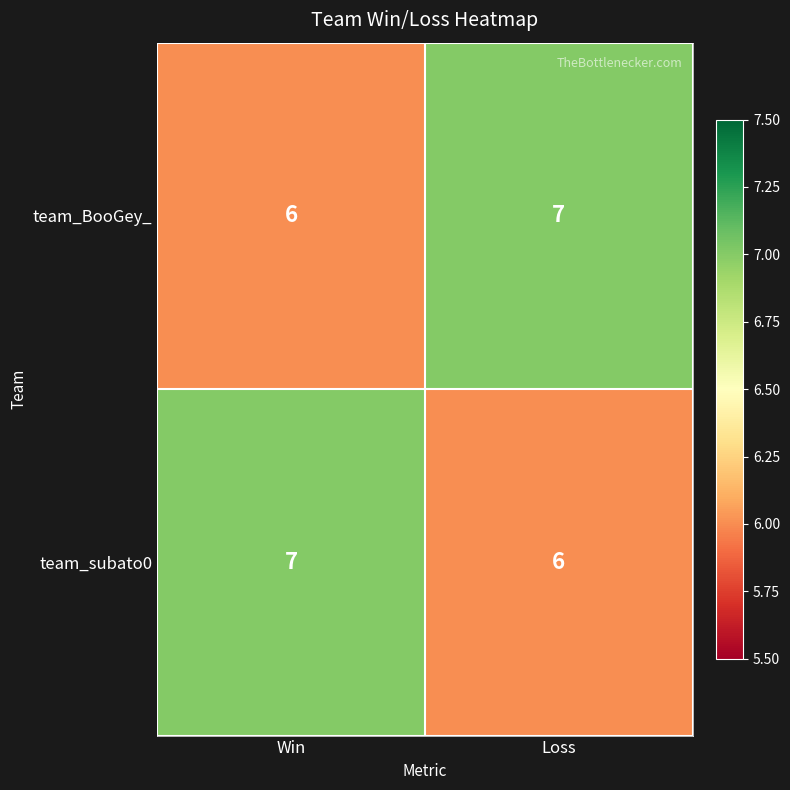

The value of team_BooGey_ at Win is 6. True or false?

True